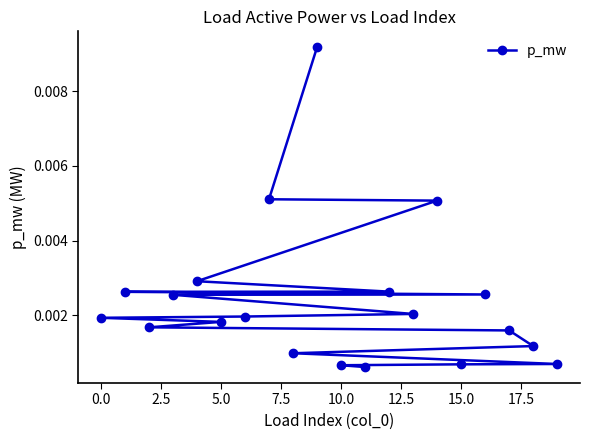

Between 15.0 and 5.0, which is larger?

5.0